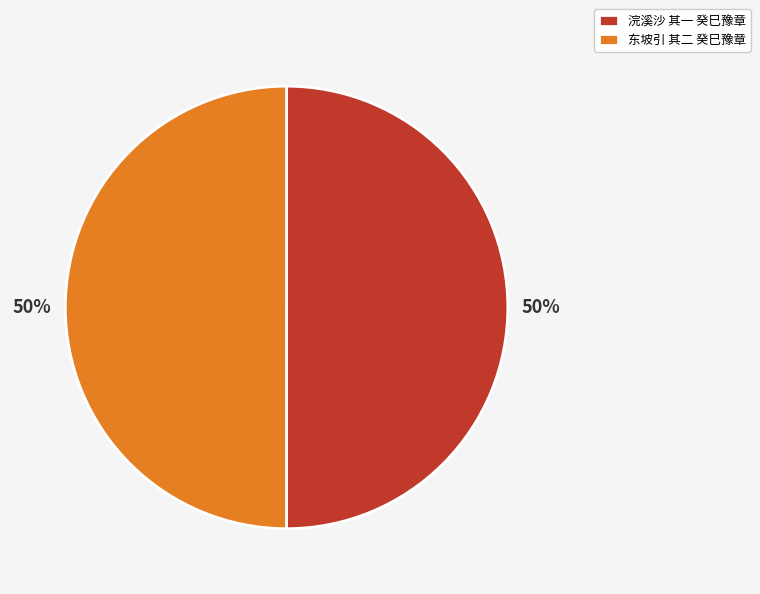

How many segments does this pie chart have?

2